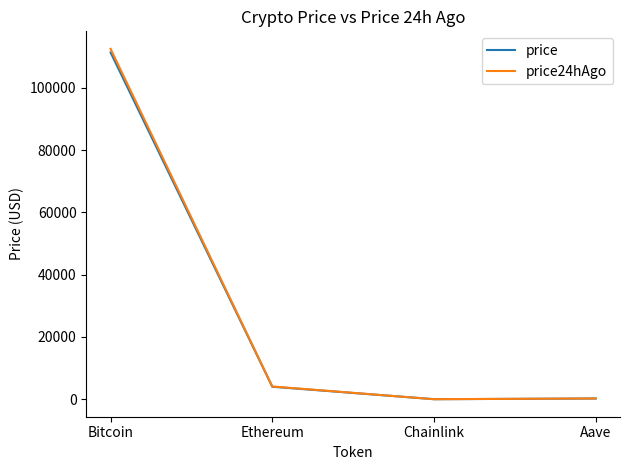

Rank the series by their maximum value, from highest to lowest.

price24hAgo, price